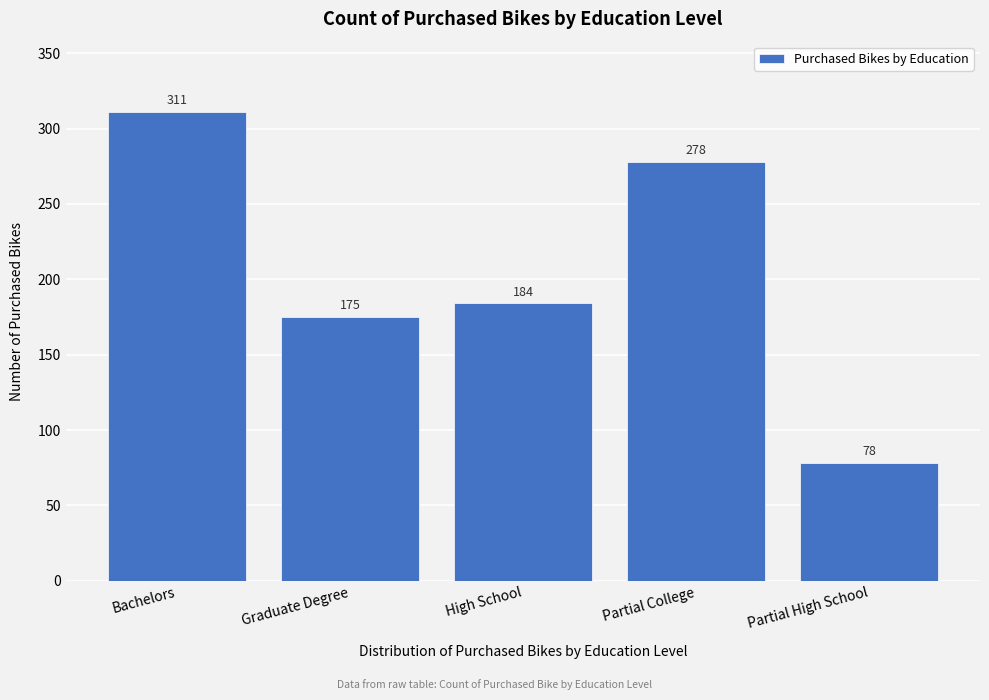

Reading right to left, what are all the values shown in this chart?

78	278	184	175	311